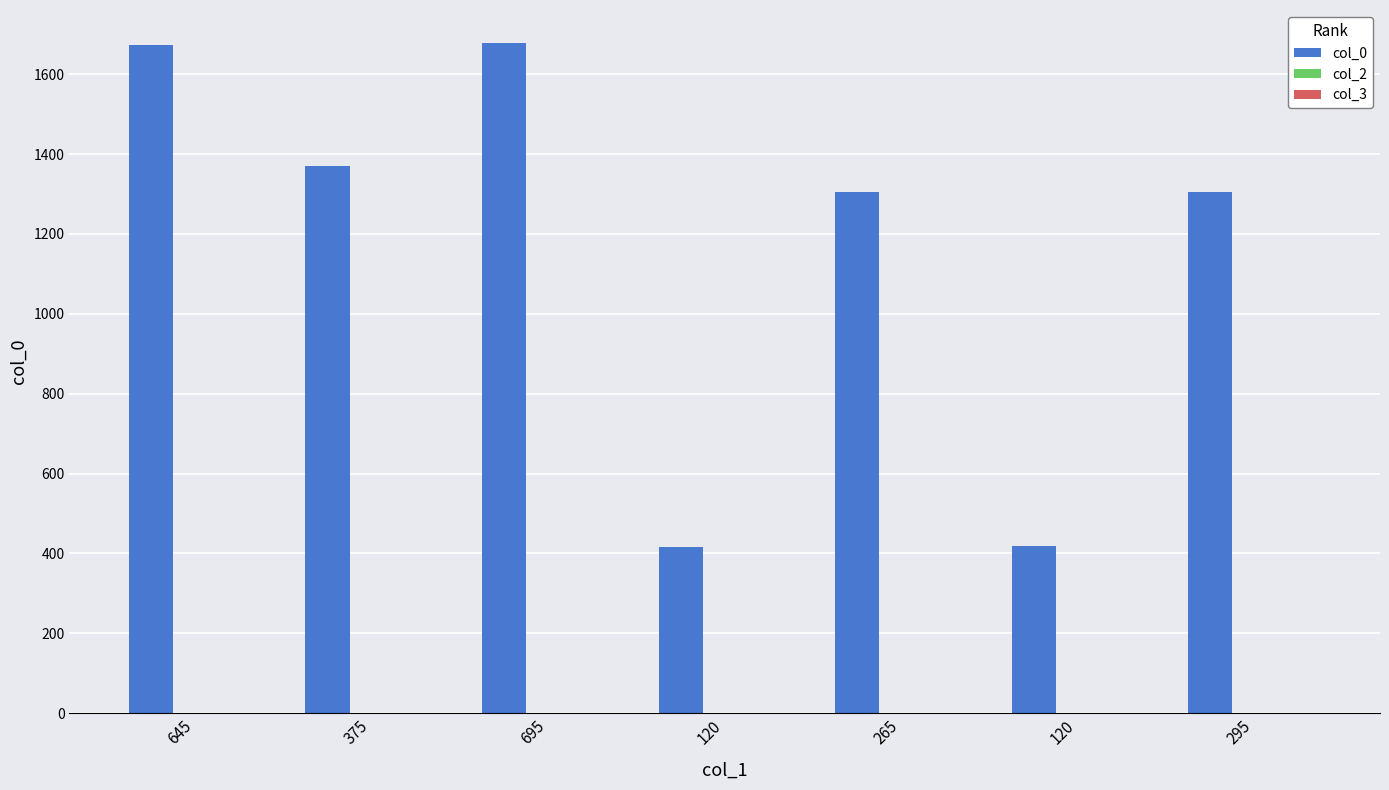

What is the sum of all col_2 values?

7